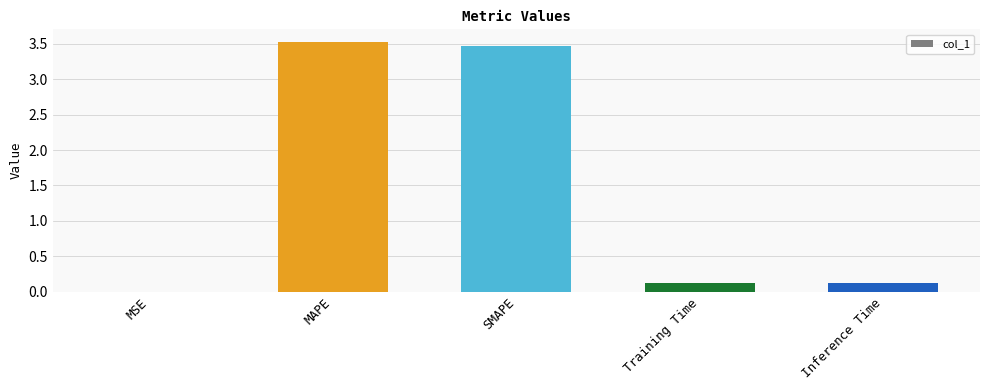

Is it true that the value at MAPE is 3.5?

True